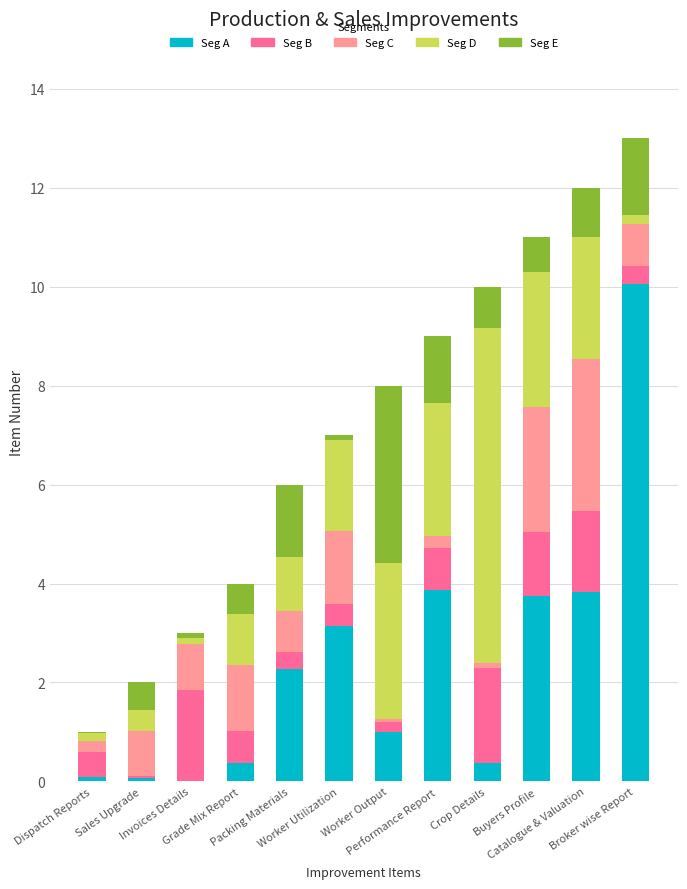

How many data points does each series have?

12